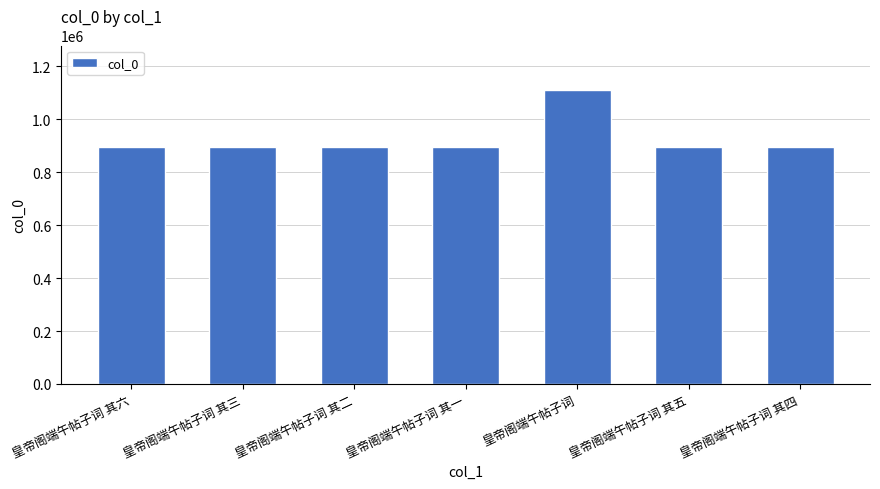

Which category has the highest value across all series?

皇帝阁端午帖子词